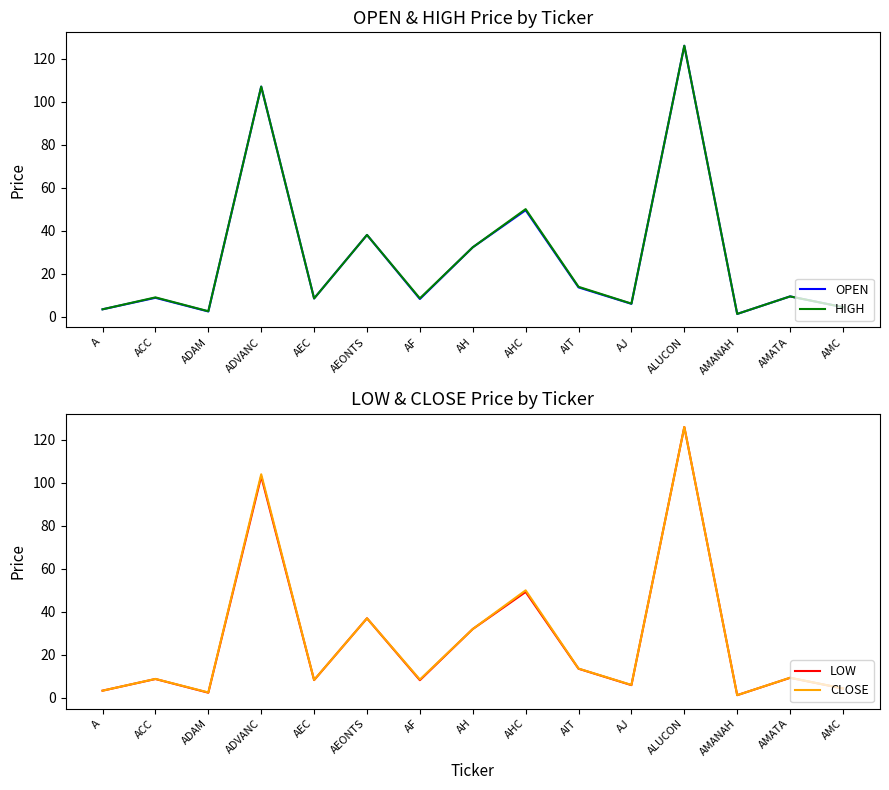

What is the lowest value of the HIGH series?

1.3